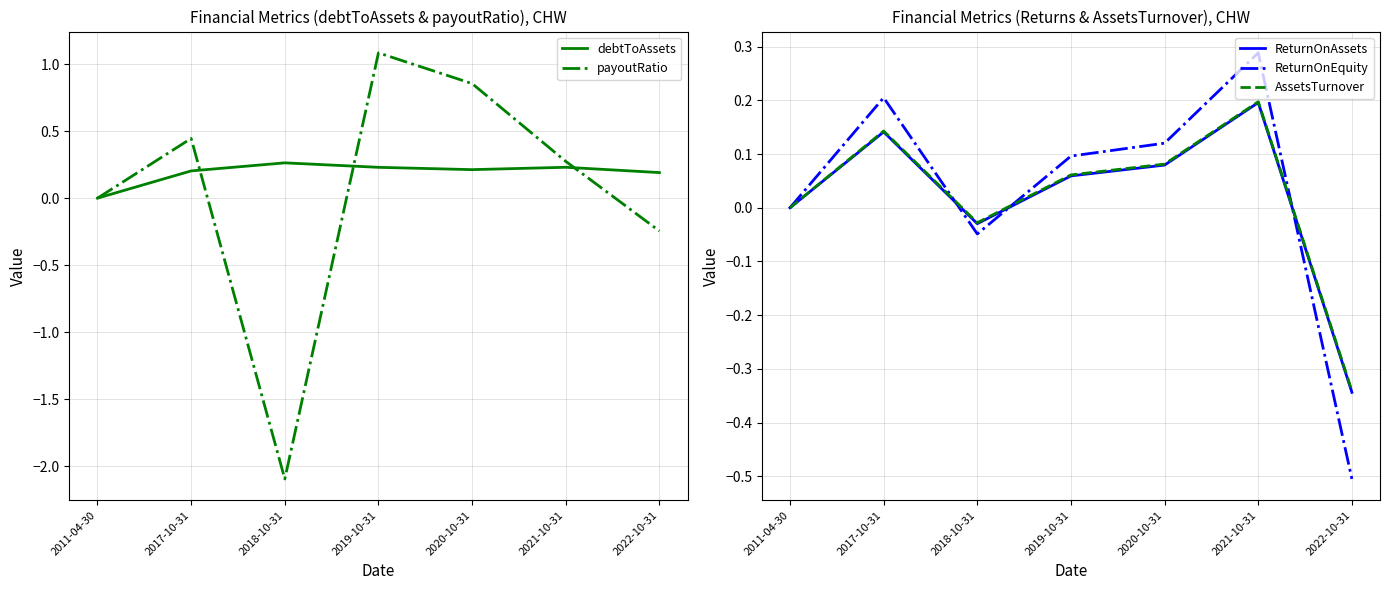

How many lines are shown in the chart?

5